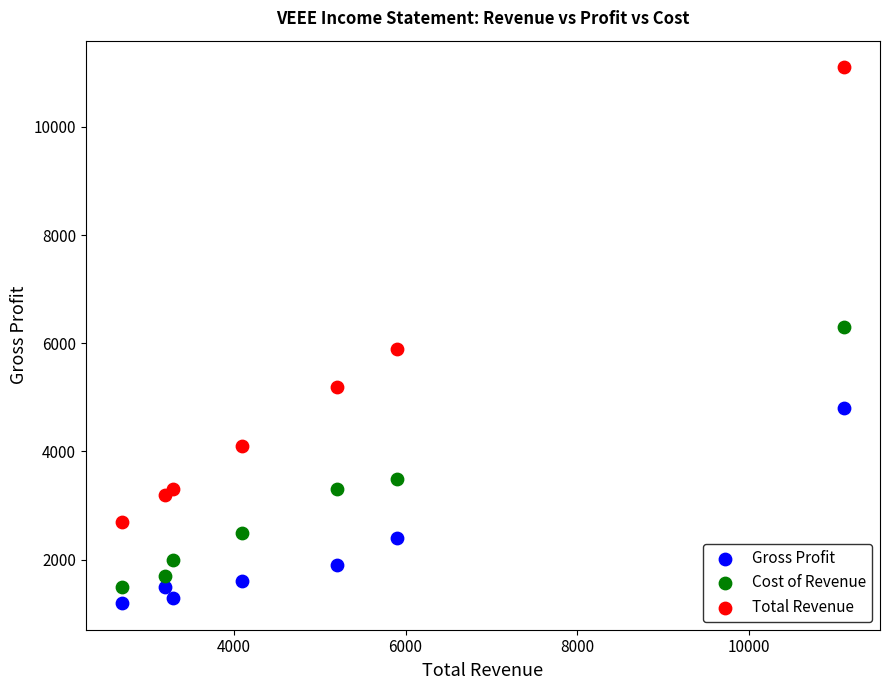

What are all the series names shown in the legend?

Gross Profit, Cost of Revenue, Total Revenue